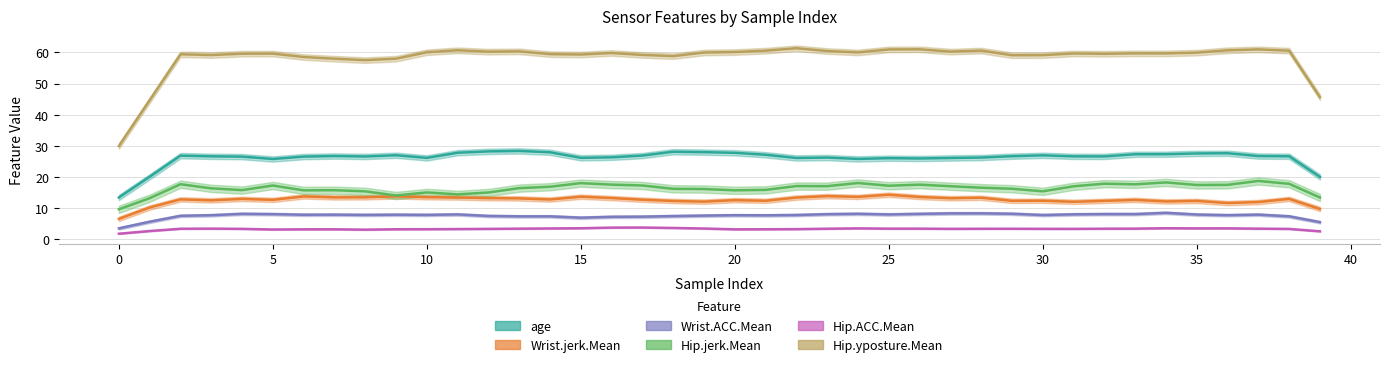

At which label is age closest to 20?

39